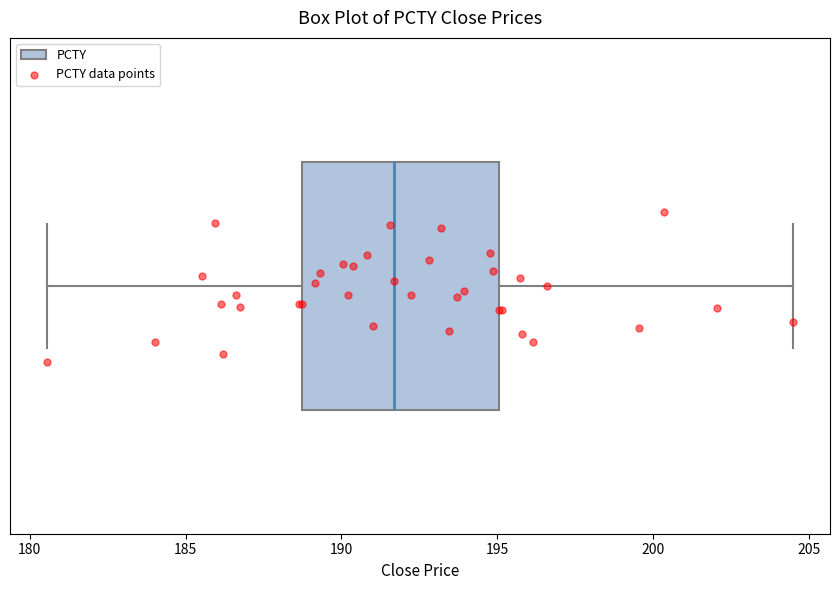

Read this box plot against the x-axis: the position of the median line, the range covered by the box, and the ends of both whiskers. The values are not printed on the chart, so give them approximately, as read against the axis.

median 191.5, box 189.0 to 195.0, whiskers 180.5 to 204.5